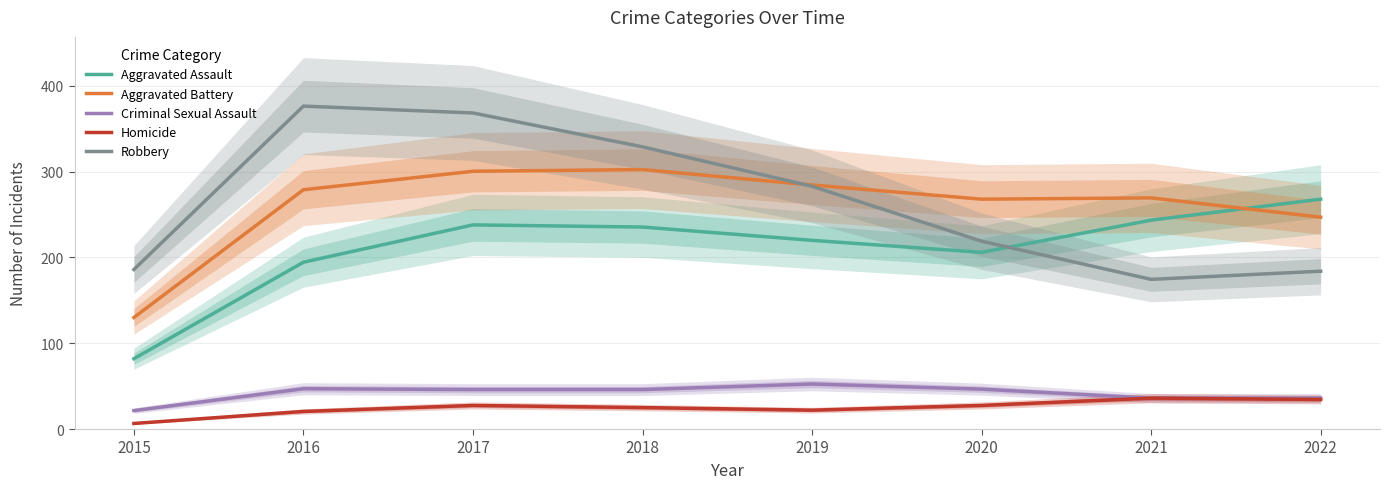

True or false: Criminal Sexual Assault has more than 2 points higher than both neighbors.

False